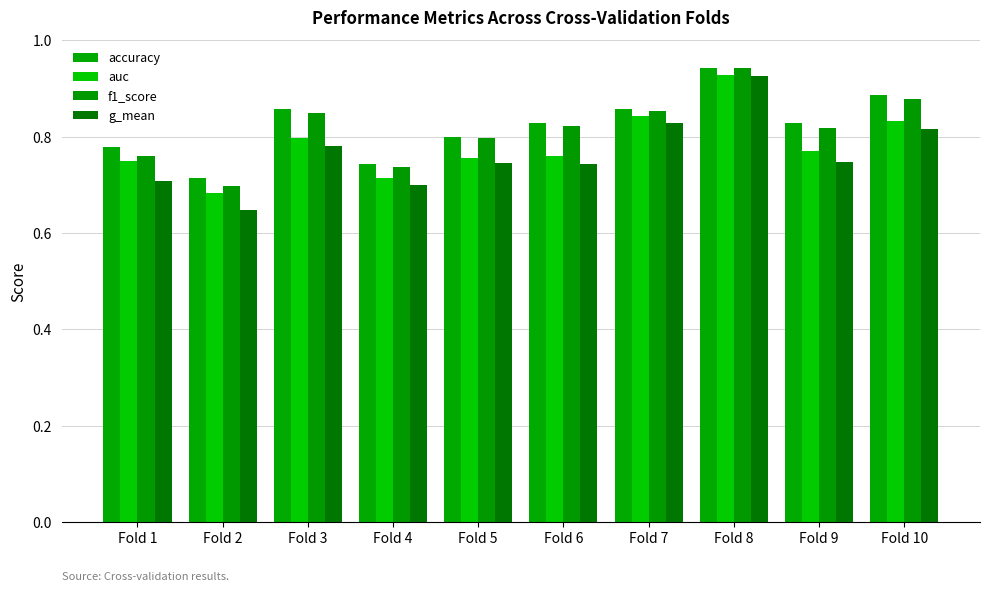

What is the spread (max minus min) of values at Fold 2?

0.1